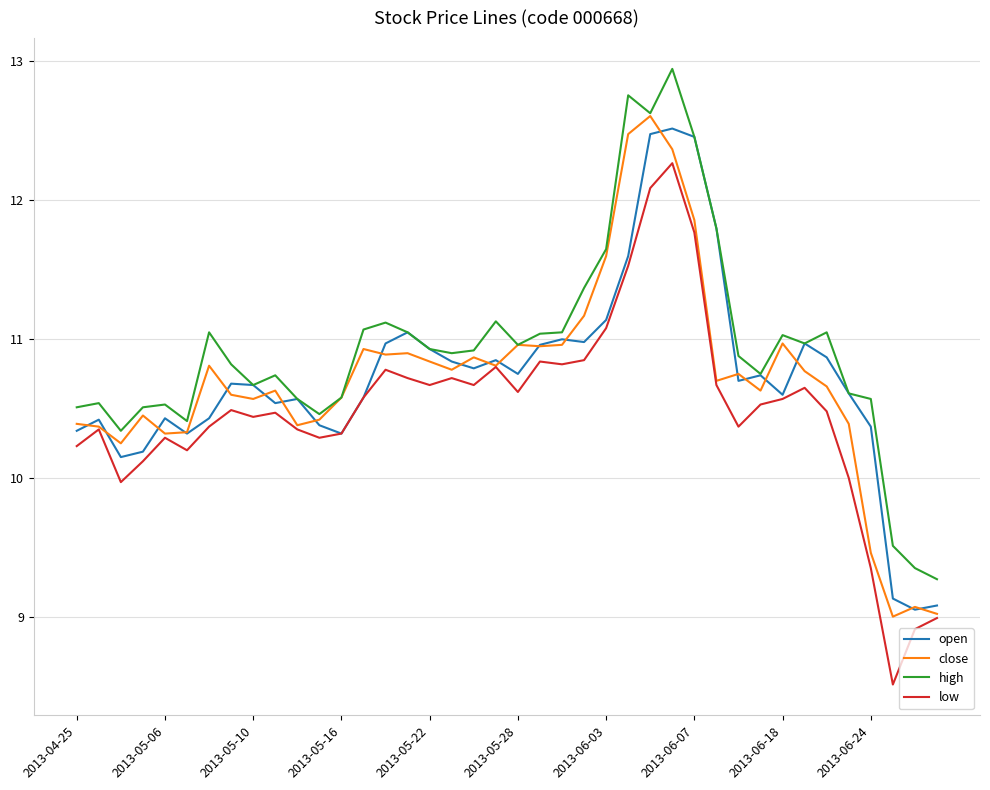

In open, how many points are lower than both neighbors (excluding endpoints)?

10